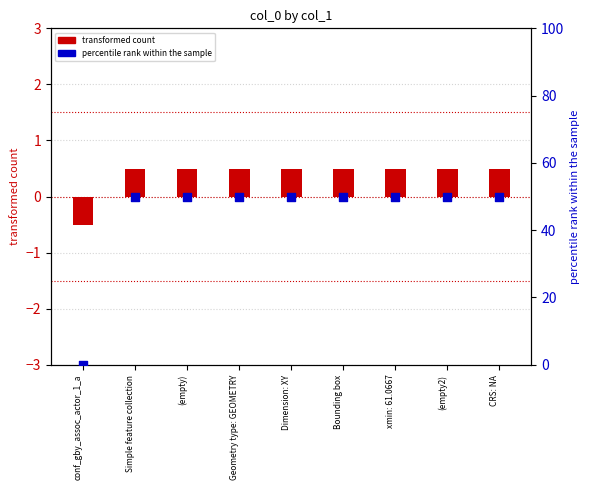

At which category is the sum across all series the highest?

Simple feature collection